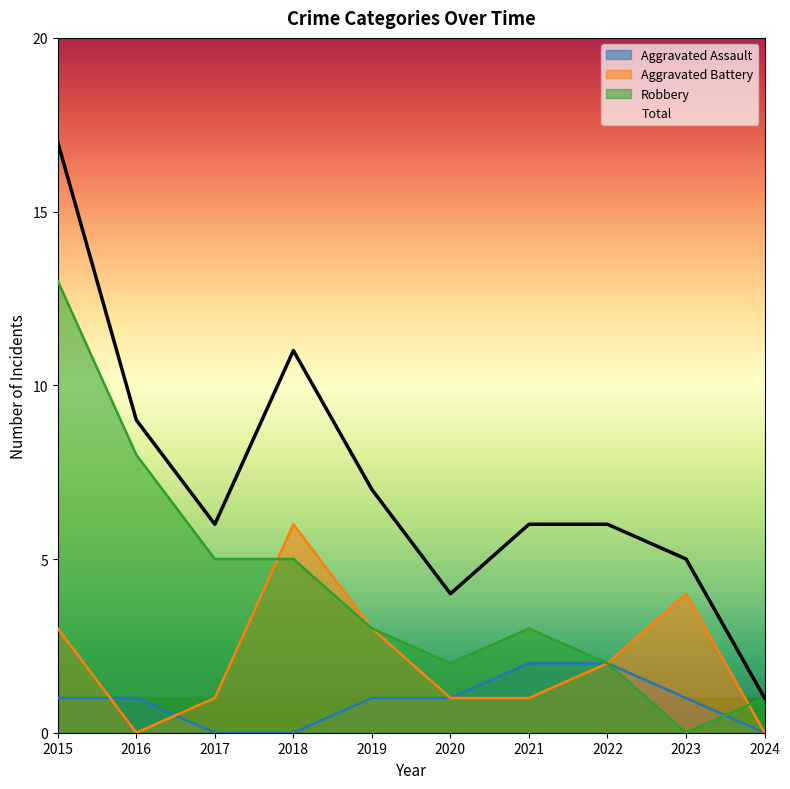

Rank the categories by Aggravated Assault value from highest to lowest.

2021, 2022, 2015, 2016, 2019, 2020, 2023, 2017, 2018, 2024